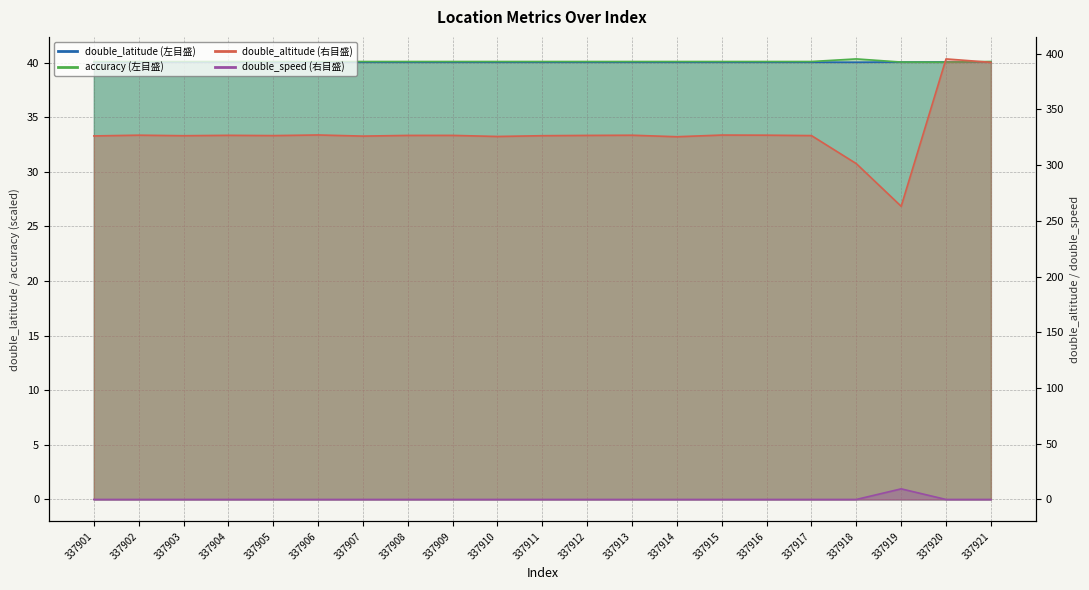

Between 337911 and 337914, which is larger?

337911